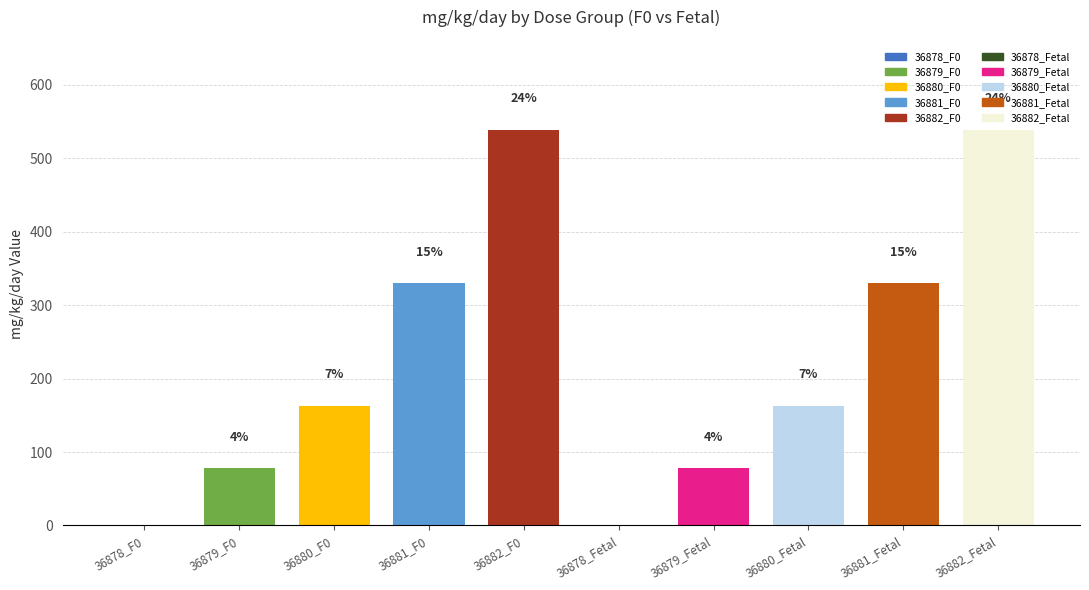

How many values are below 163?

4